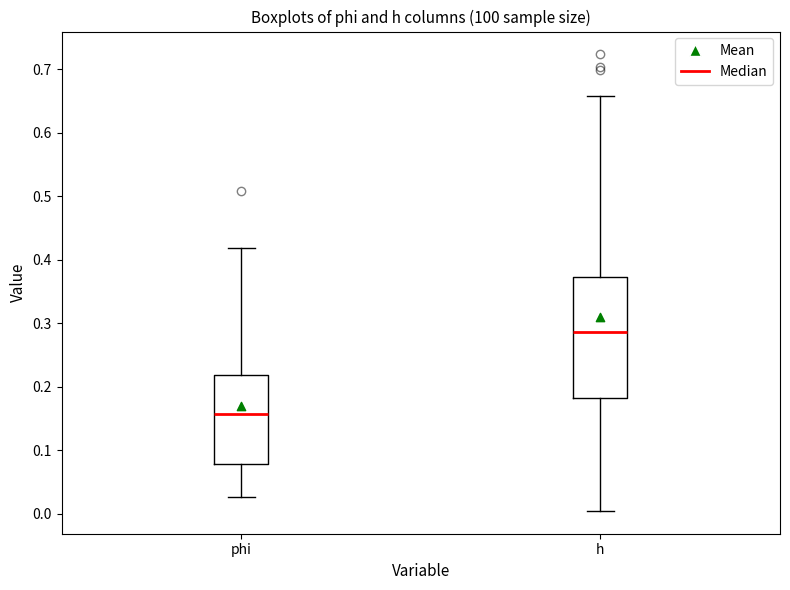

Which box's median line is the highest?

h